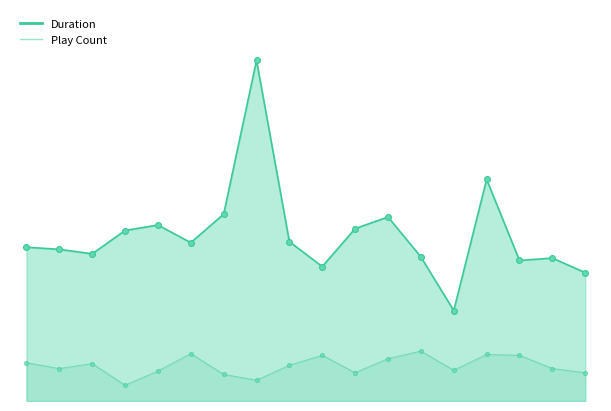

At which category is the sum across all series the highest?

One Nightstand